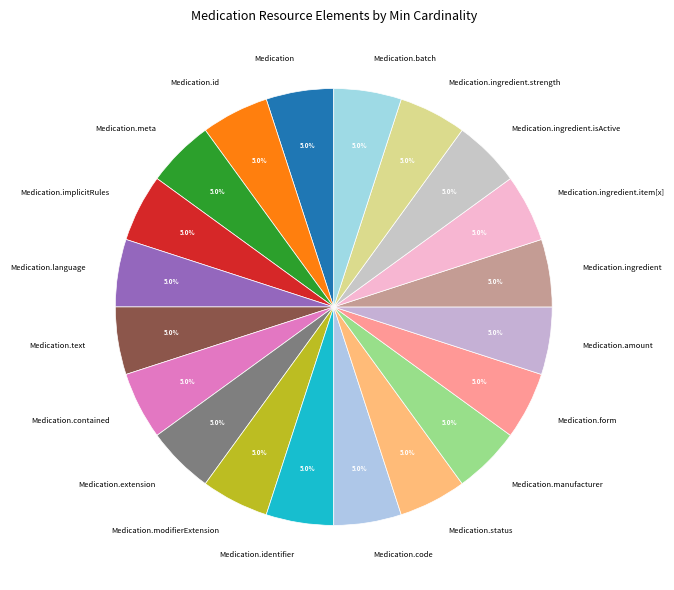

Approximately how many times larger is the value at Medication.manufacturer compared to Medication.code?

1.0